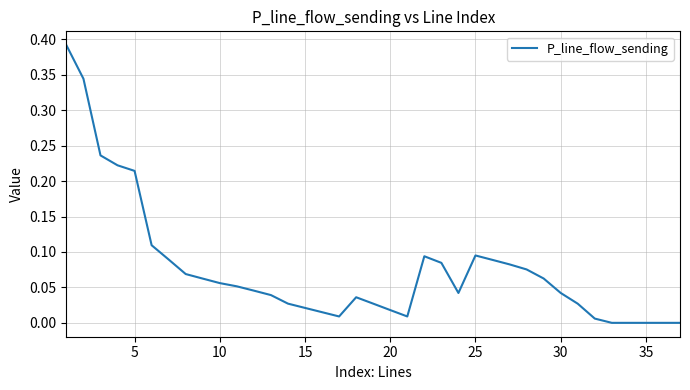

Does the chart display data point markers on the line(s)?

No